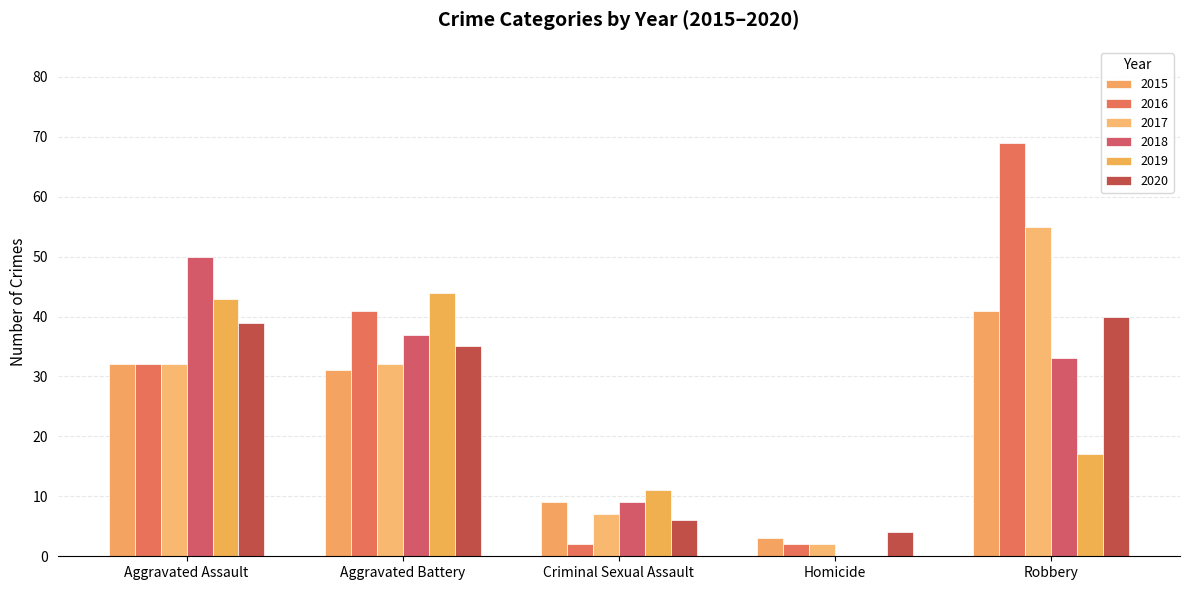

What is the lowest value of the 2020 series?

4